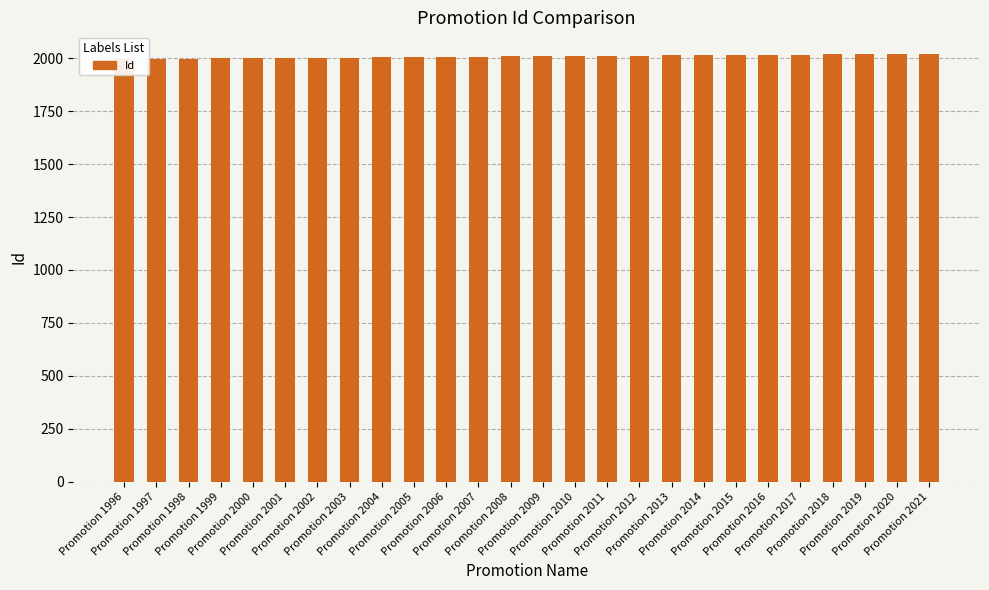

Where does the data first go above 2009?

Promotion 2010